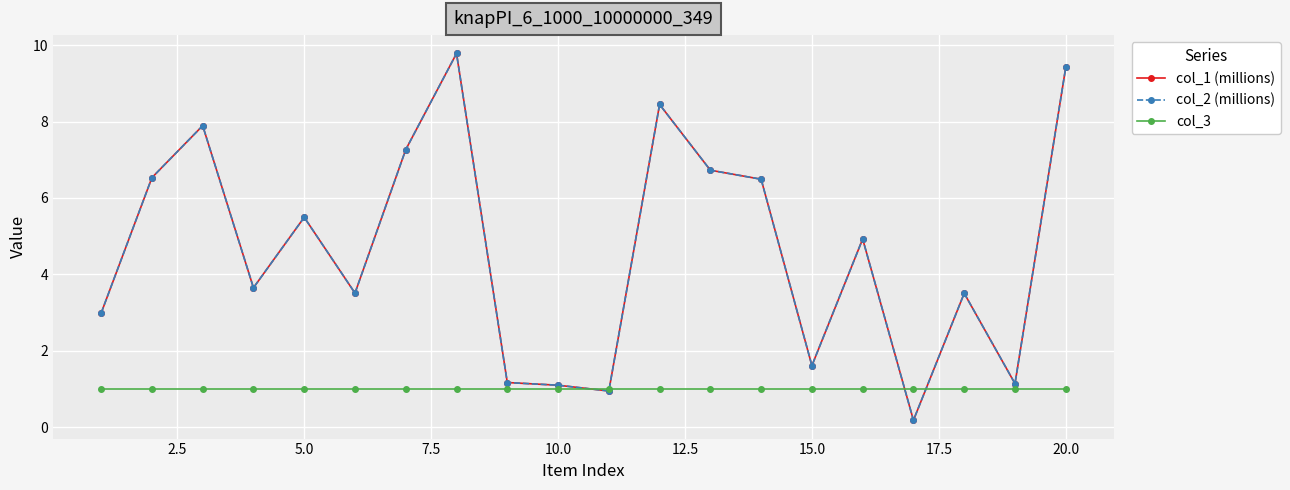

What is the value of the col_1 (millions) point at the 14th from the left?

6.5